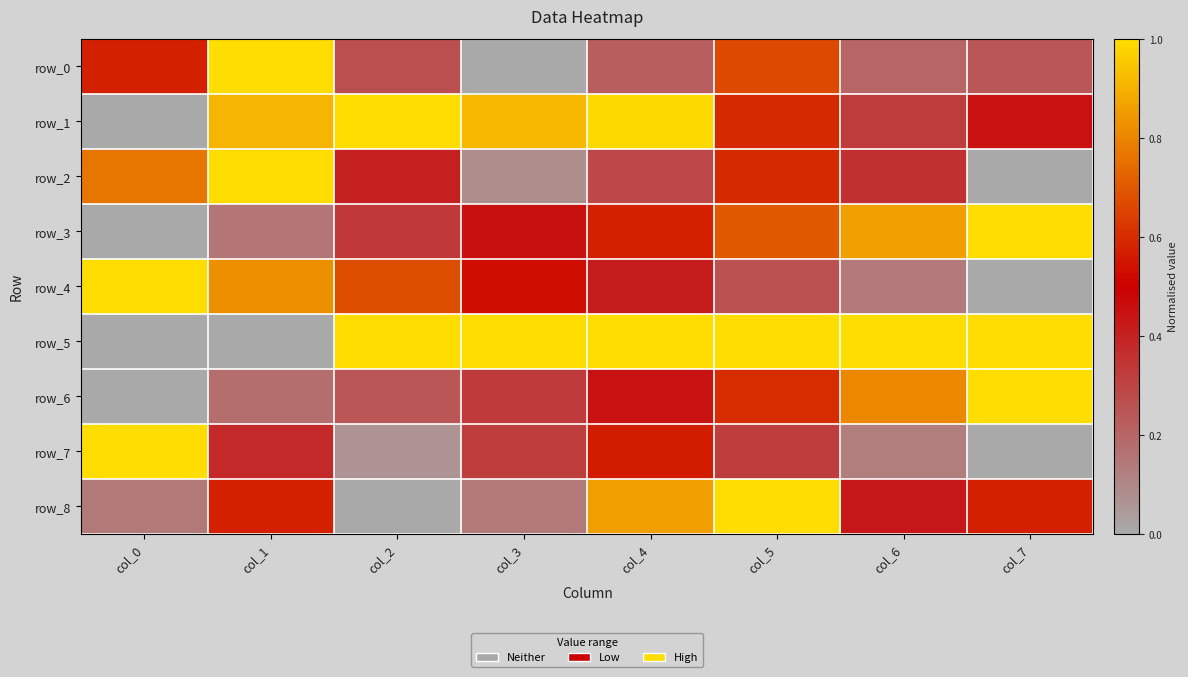

Is it true that row_1 equals 0.0 at col_0?

True